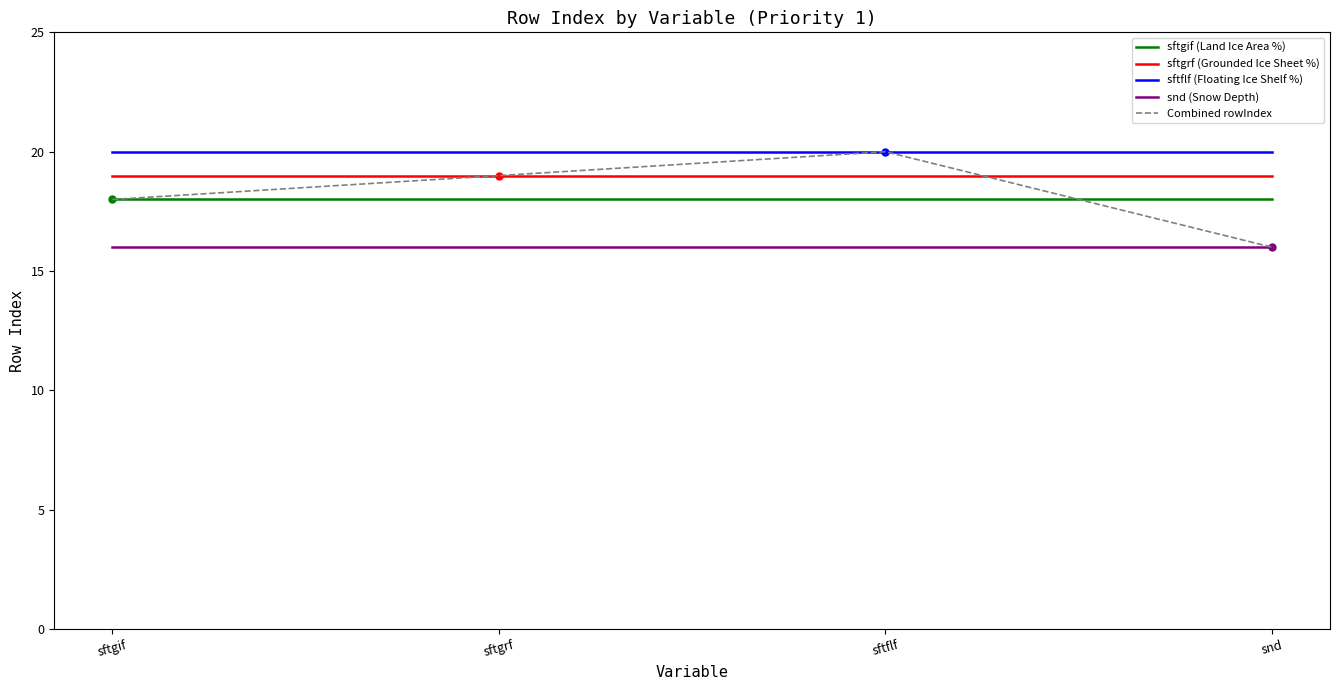

What position from the left is sftgif?

1